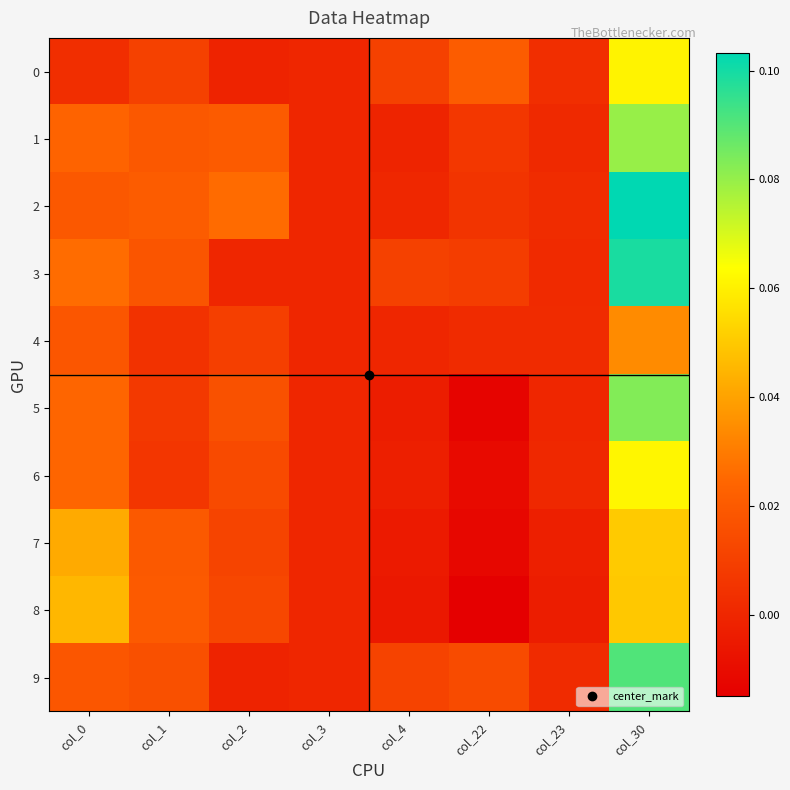

Reading left to right, list all the values displayed in this chart.

0: col_0=0.0	col_1=0.0	col_2=-0.0	col_3=0.0	col_4=0.0	col_22=0.0	col_23=0.0	col_30=0.1
1: col_0=0.0	col_1=0.0	col_2=0.0	col_3=0.0	col_4=-0.0	col_22=0.0	col_23=0.0	col_30=0.1
2: col_0=0.0	col_1=0.0	col_2=0.0	col_3=0.0	col_4=0.0	col_22=0.0	col_23=0.0	col_30=0.1
3: col_0=0.0	col_1=0.0	col_2=0.0	col_3=0.0	col_4=0.0	col_22=0.0	col_23=0.0	col_30=0.1
4: col_0=0.0	col_1=0.0	col_2=0.0	col_3=0.0	col_4=0.0	col_22=0.0	col_23=0.0	col_30=0.0
5: col_0=0.0	col_1=0.0	col_2=0.0	col_3=0.0	col_4=-0.0	col_22=-0.0	col_23=0.0	col_30=0.1
6: col_0=0.0	col_1=0.0	col_2=0.0	col_3=0.0	col_4=-0.0	col_22=-0.0	col_23=0.0	col_30=0.1
7: col_0=0.0	col_1=0.0	col_2=0.0	col_3=0.0	col_4=-0.0	col_22=-0.0	col_23=-0.0	col_30=0.1
8: col_0=0.0	col_1=0.0	col_2=0.0	col_3=0.0	col_4=-0.0	col_22=-0.0	col_23=-0.0	col_30=0.0
9: col_0=0.0	col_1=0.0	col_2=-0.0	col_3=0.0	col_4=0.0	col_22=0.0	col_23=0.0	col_30=0.1